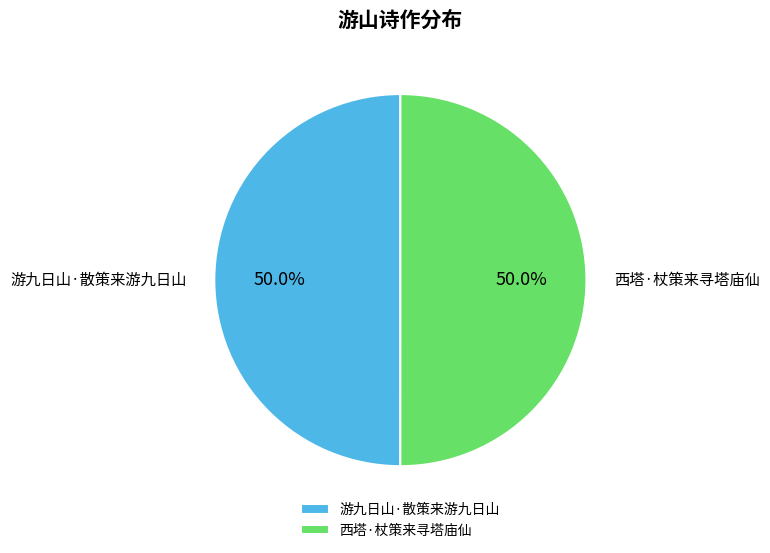

What portion of the pie excludes 西塔·杖策来寻塔庙仙?

50.0%